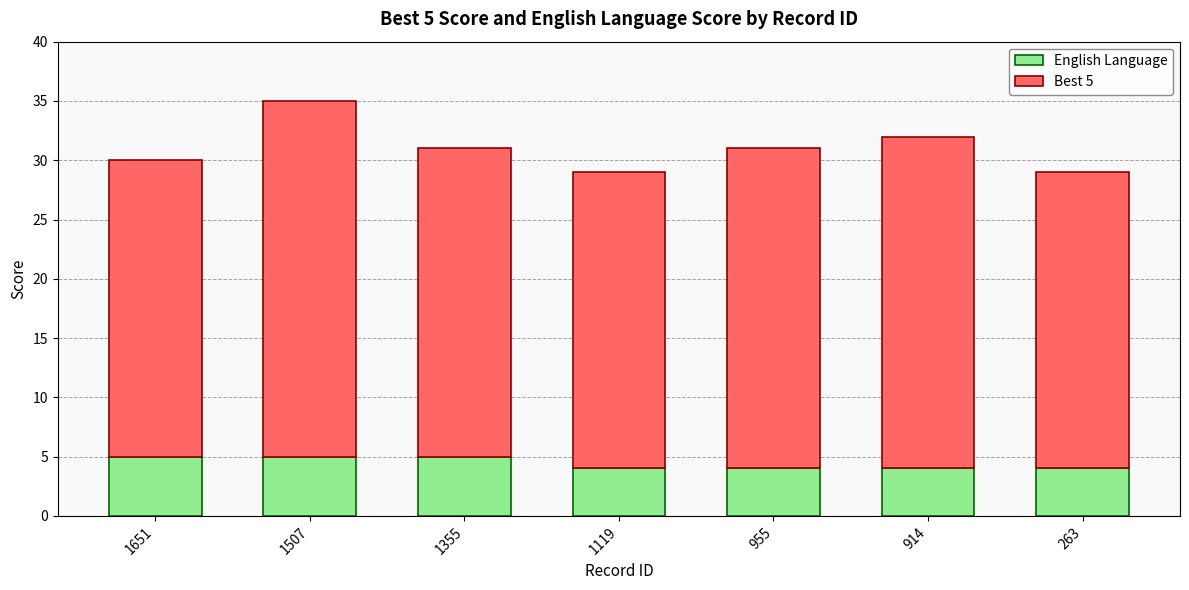

Read the English Language value at 914.

4